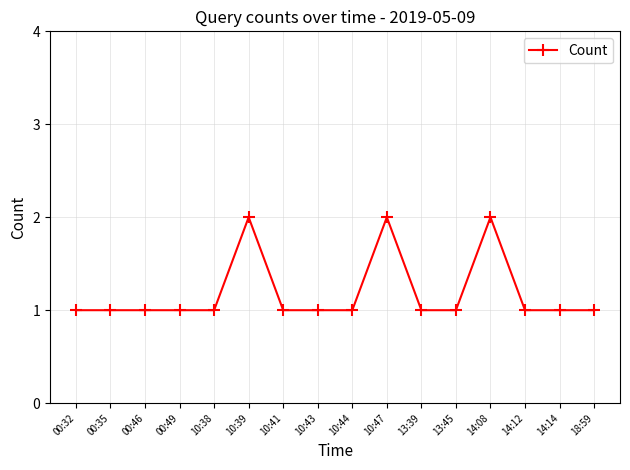

What is the change in value from 10:44 to 10:47?

+1